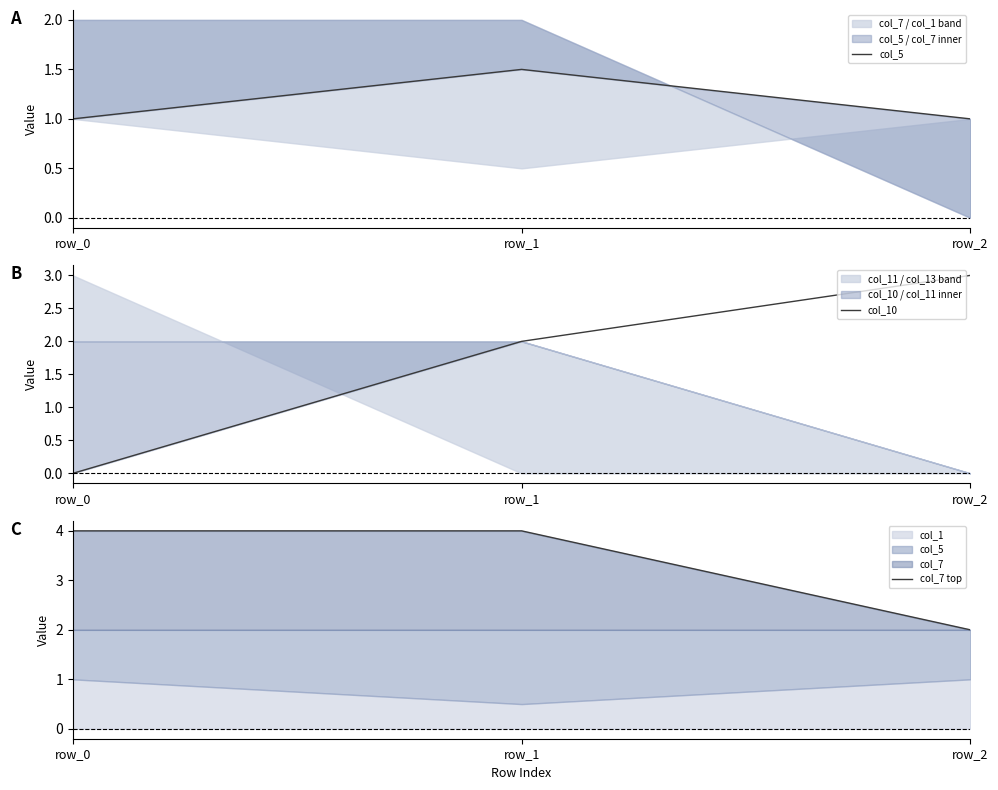

What is the highest value of the col_5 series?

1.5